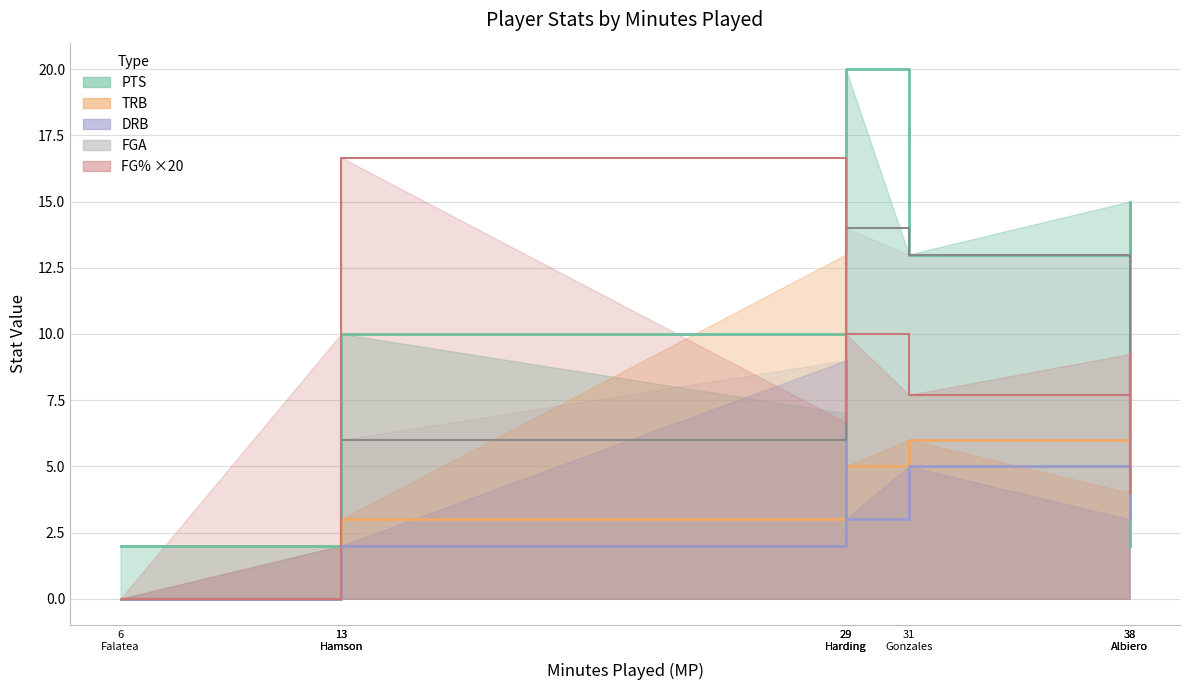

True or false: FGA and MP cross at least once.

False